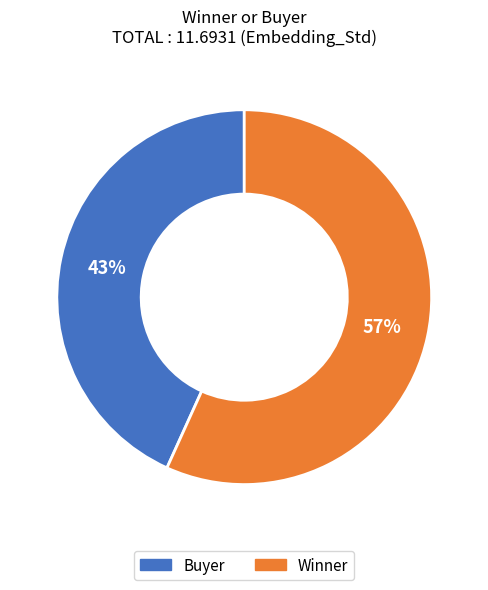

To the nearest percent, what portion does Winner represent?

57%